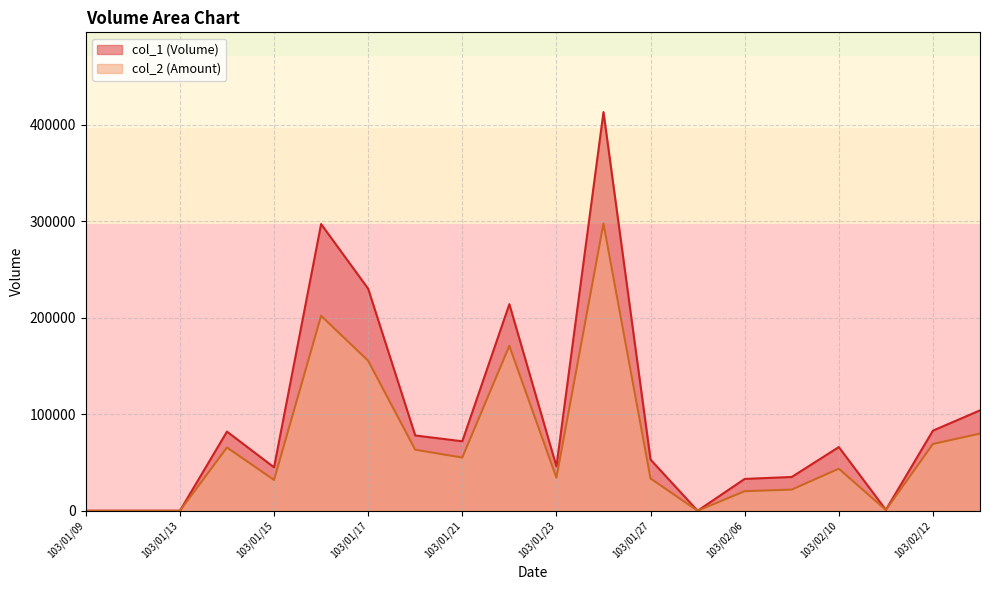

What is the total value across all series at 103/01/14?

147520